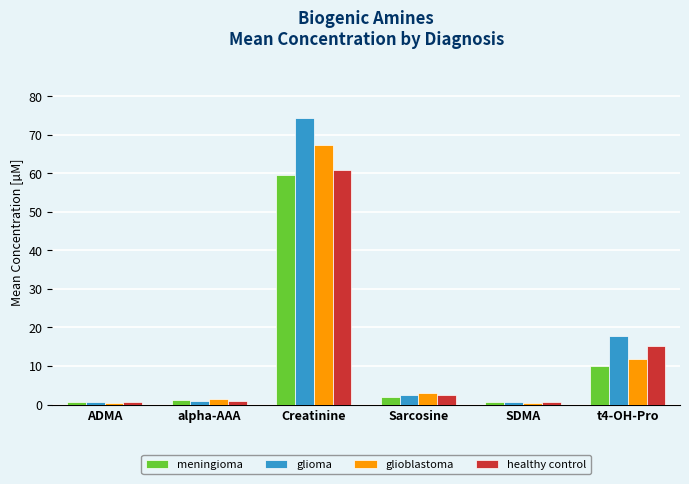

Rank the series by their maximum value, from lowest to highest.

meningioma, healthy control, glioblastoma, glioma